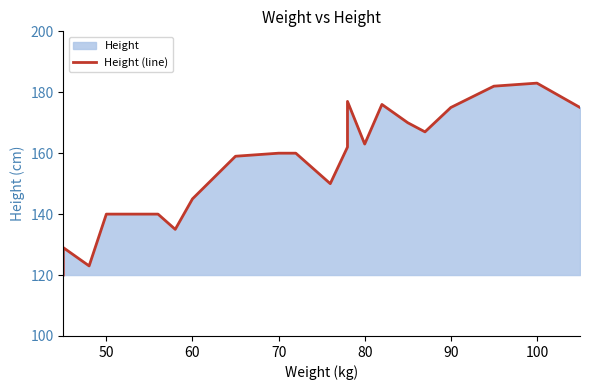

How many lines are shown in the chart?

1